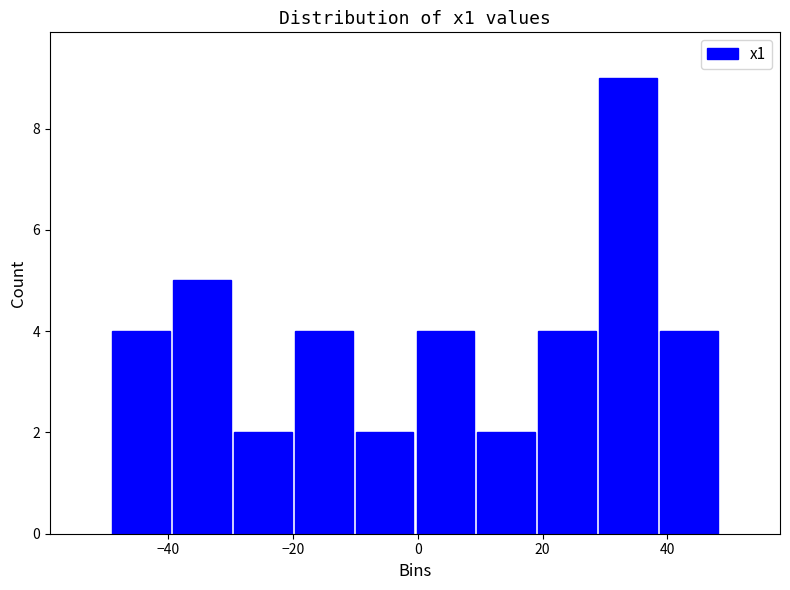

Reading left to right, transcribe this chart: for each bar, give the range it covers on the x-axis and its height. Neither the bar edges nor the heights are printed on the chart, so give them approximately, as read against the axes.

-50 to -40: 4
-40 to -30: 5
-30 to -20: 2
-20 to -10: 4
-10 to 0: 2
0 to 10: 4
10 to 20: 2
20 to 28: 4
28 to 38: 9
38 to 48: 4